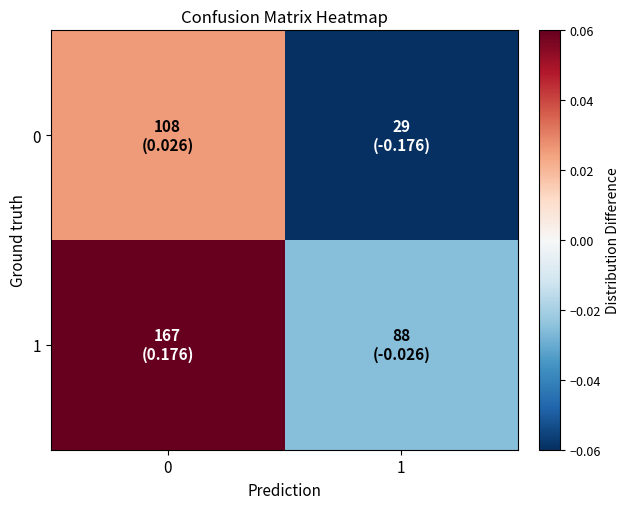

Reading left to right, extract all data points from this chart.

0: 0=0.0	1=-0.2
1: 0=0.2	1=-0.0